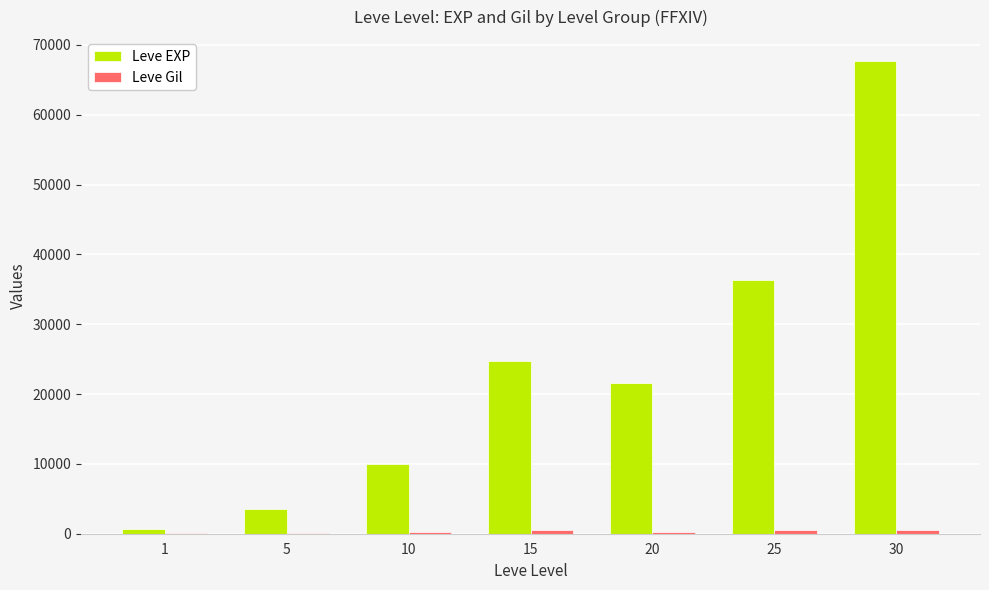

The value of Leve EXP at 10 is 9990. True or false?

True